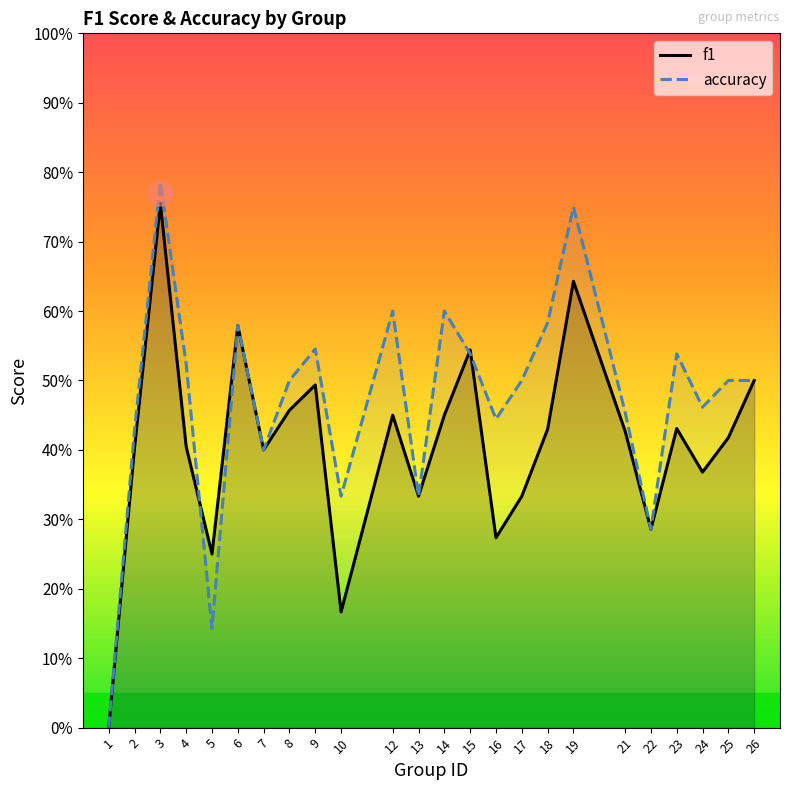

Reading right to left, list all the values displayed in this chart.

f1: 0.5	0.4	0.4	0.4	0.3	0.4	0.6	0.4	0.3	0.3	0.5	0.5	0.3	0.5	0.2	0.5	0.5	0.4	0.6	0.2	0.4	0.8	0.4	0.0
accuracy: 0.5	0.5	0.5	0.5	0.3	0.5	0.8	0.6	0.5	0.4	0.5	0.6	0.3	0.6	0.3	0.5	0.5	0.4	0.6	0.1	0.5	0.8	0.4	0.0